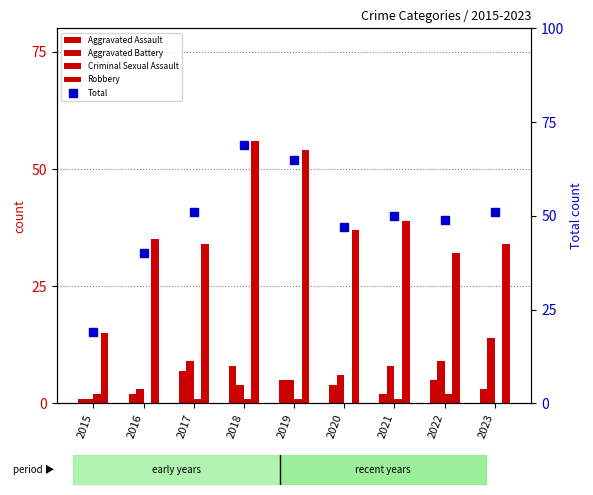

Count the number of data series in this chart.

5